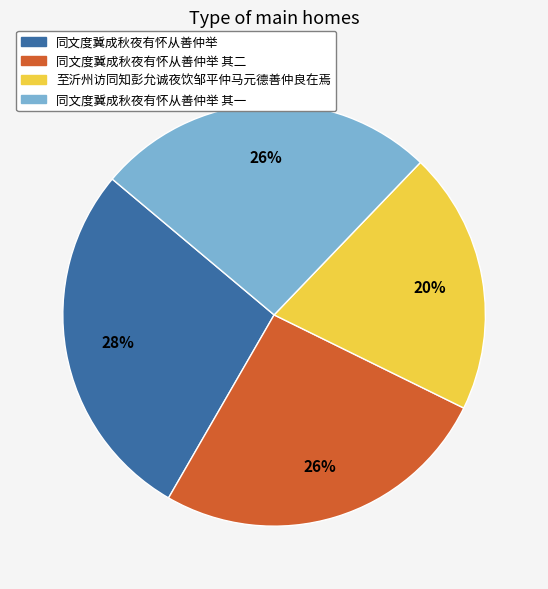

Does any single category account for the majority?

No